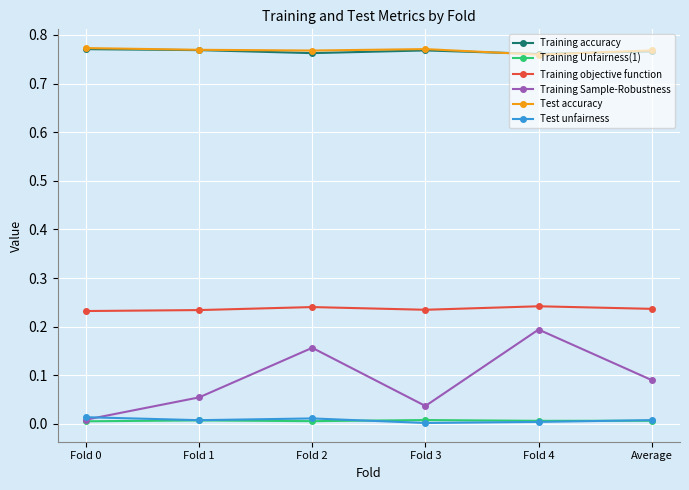

True or false: Training accuracy and Training Unfairness(1) cross at least once.

False